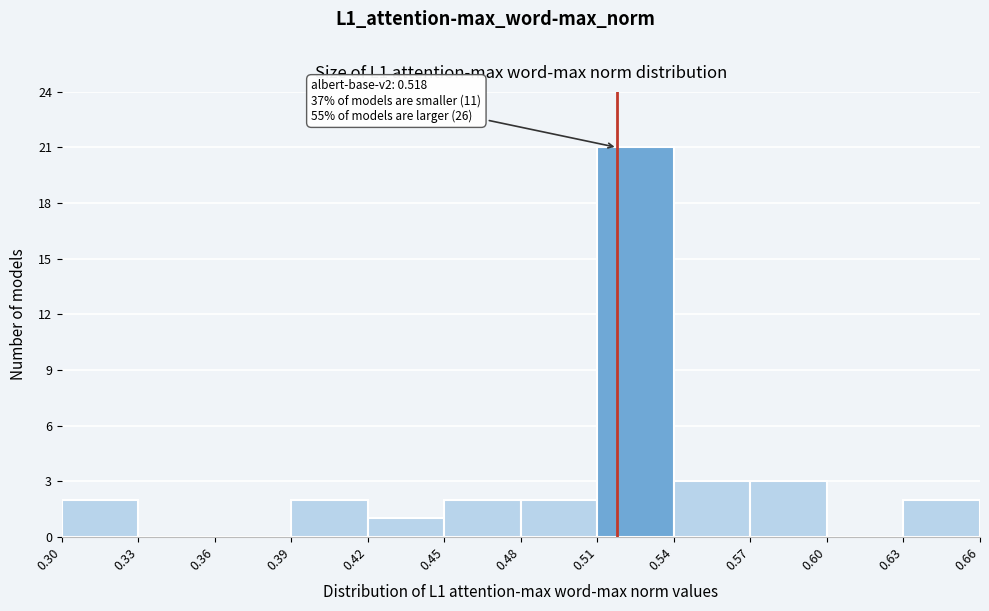

Which range on the x-axis has the tallest bar?

0.51 to 0.54